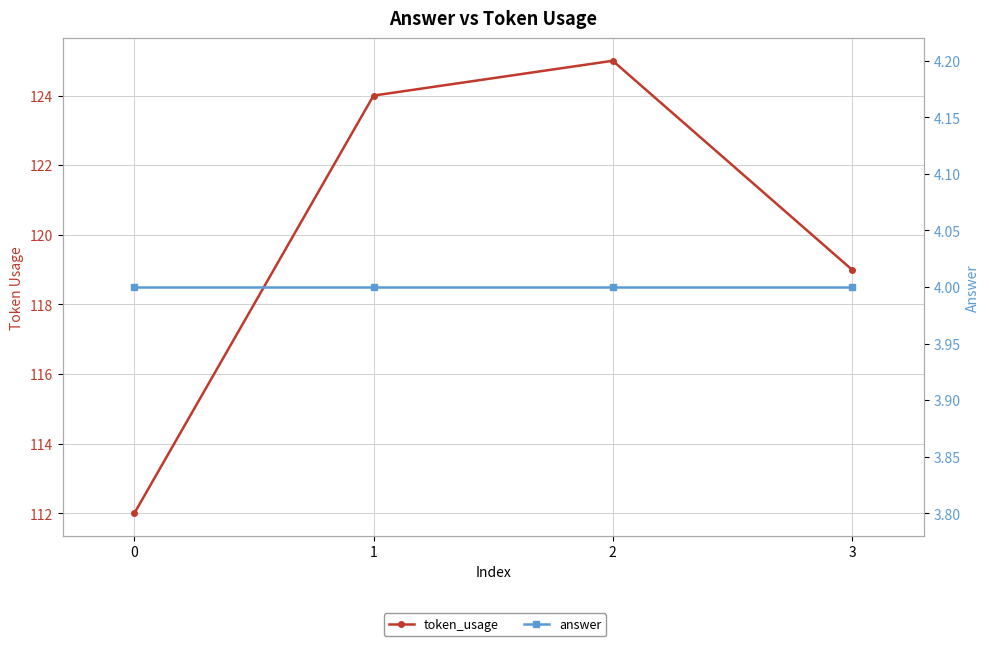

How many data points does each series have?

4